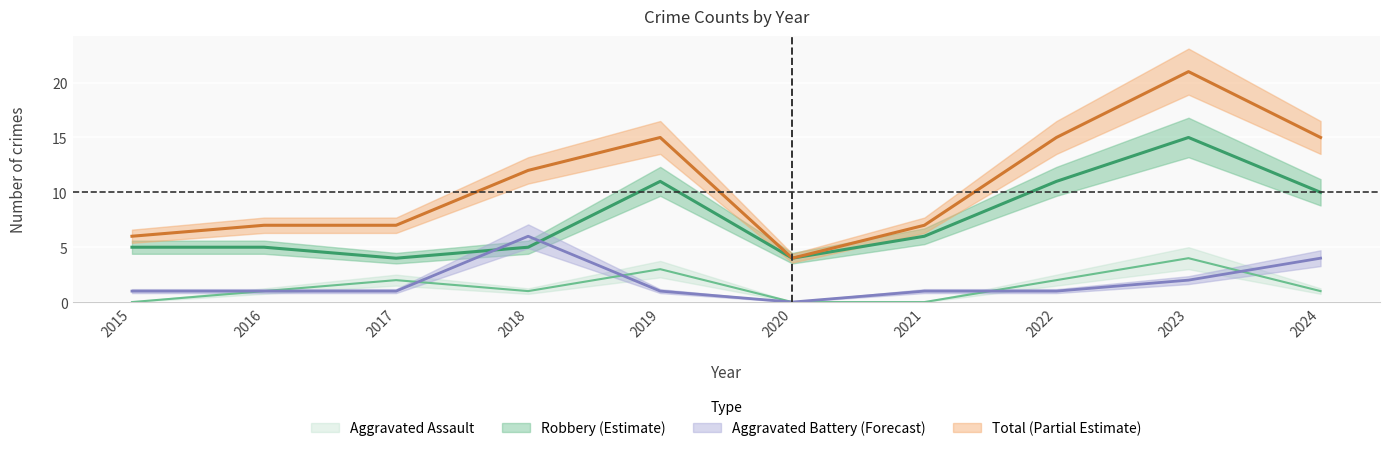

True or false: Robbery and Aggravated Assault intersect in this chart.

False